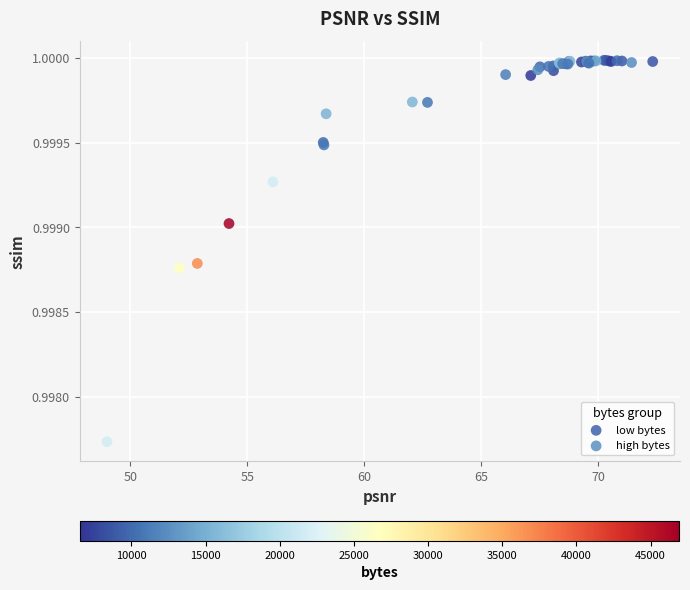

Which series has the widest spread of Y values?

high bytes